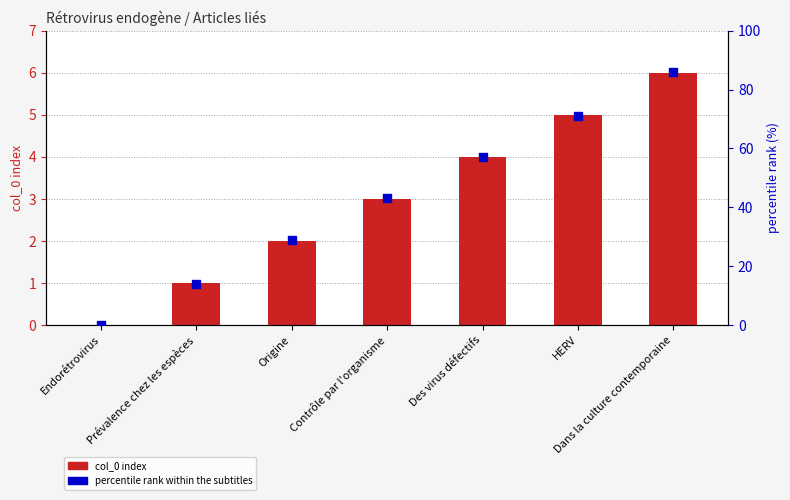

What is the total value across all series at Origine?

31